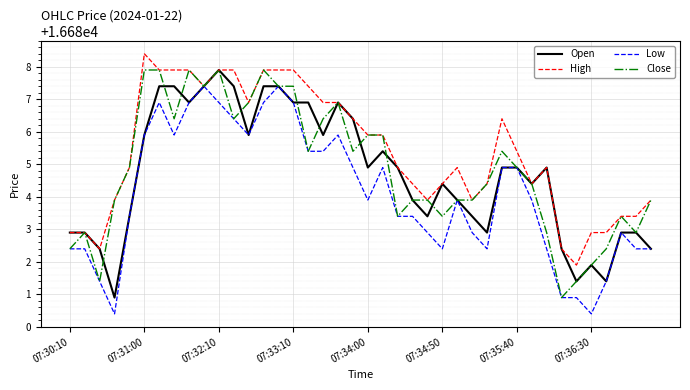

Which series has the largest total across all categories?

High